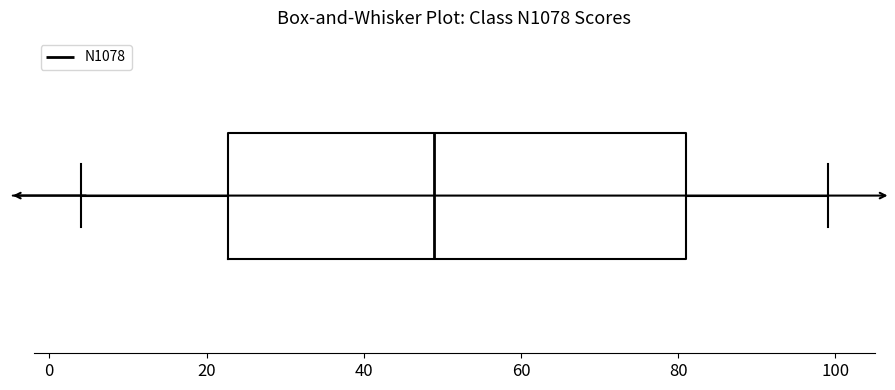

Transcribe this box plot: give where the median line is, the range the box spans, and where the two whiskers end, as read against the x-axis. The values are not printed on the chart, so give them approximately, as read against the axis.

median 50, box 22 to 82, whiskers 4 to 100